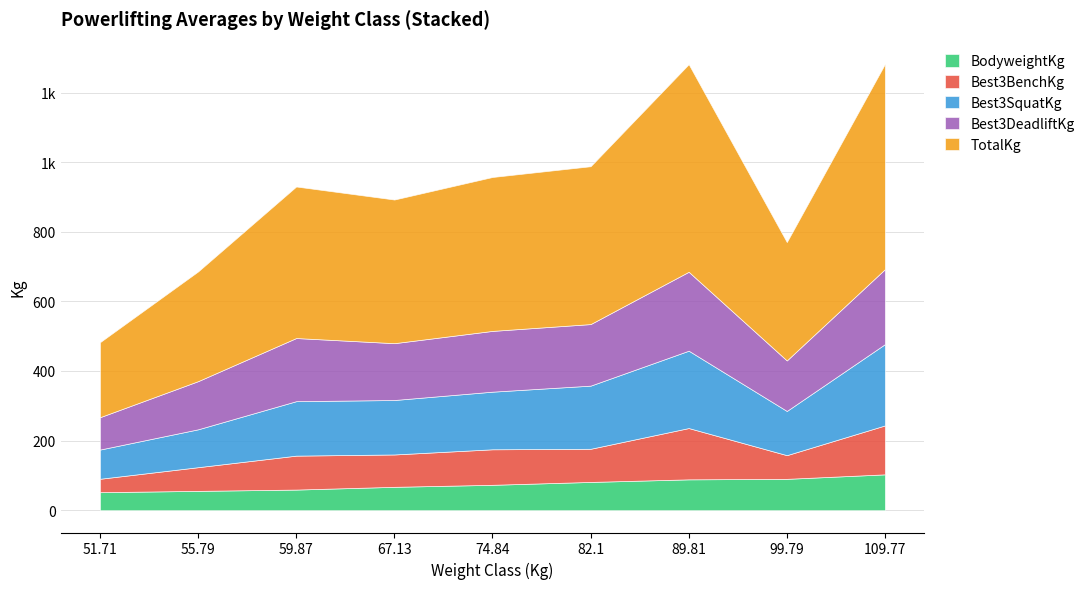

Between 59.87 and 99.79, which is larger?

99.79